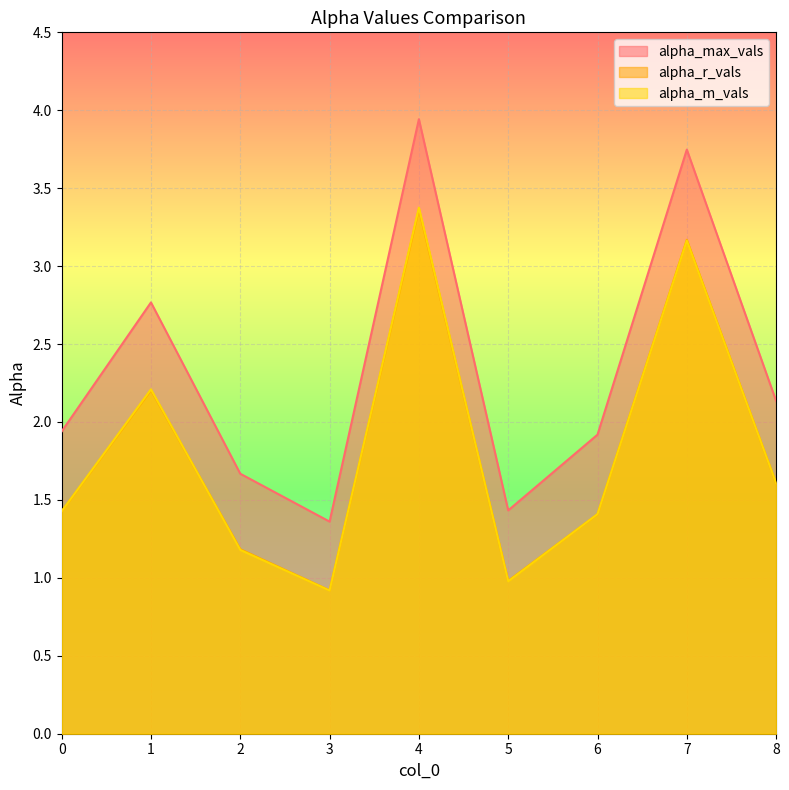

List the labels in order of alpha_m_vals value, largest first.

4, 7, 1, 8, 0, 6, 2, 5, 3